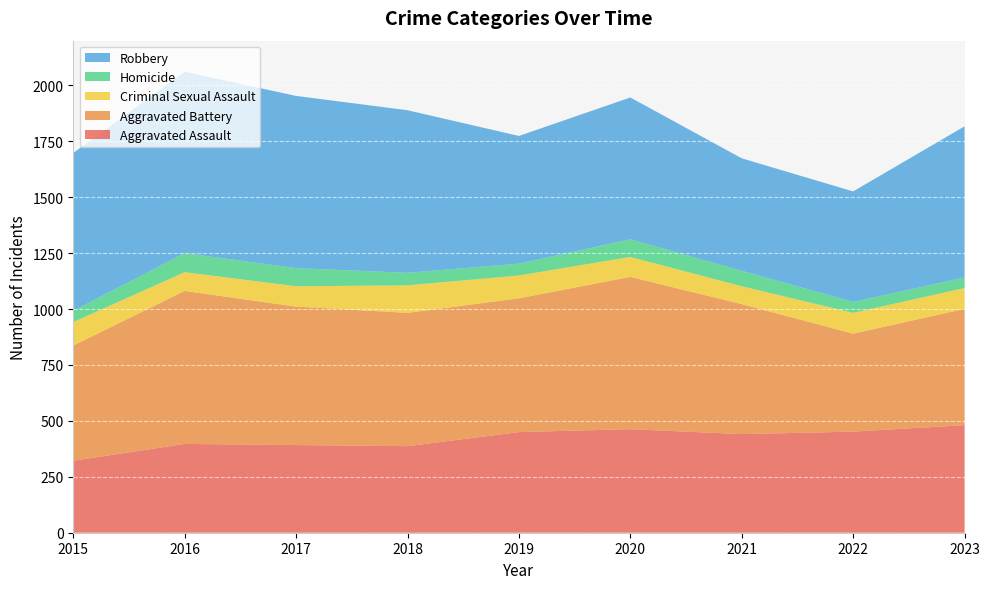

Reading right to left, list all the values displayed in this chart.

Aggravated Assault: 2023=481	2022=452	2021=441	2020=463	2019=450	2018=387	2017=392	2016=397	2015=322
Aggravated Battery: 2023=520	2022=438	2021=581	2020=681	2019=598	2018=596	2017=619	2016=684	2015=515
Criminal Sexual Assault: 2023=93	2022=93	2021=80	2020=89	2019=102	2018=123	2017=91	2016=84	2015=105
Homicide: 2023=47	2022=49	2021=69	2020=79	2019=53	2018=56	2017=81	2016=85	2015=50
Robbery: 2023=676	2022=494	2021=503	2020=634	2019=571	2018=727	2017=770	2016=811	2015=706